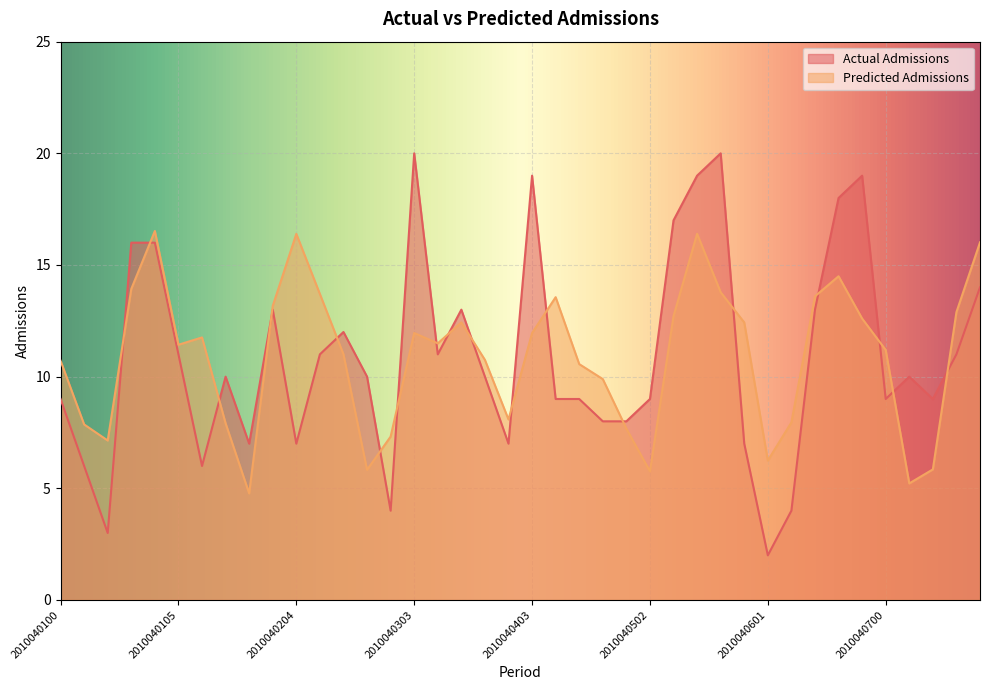

Is it true that Actual Admissions equals 15.6 at 2010040405?

False